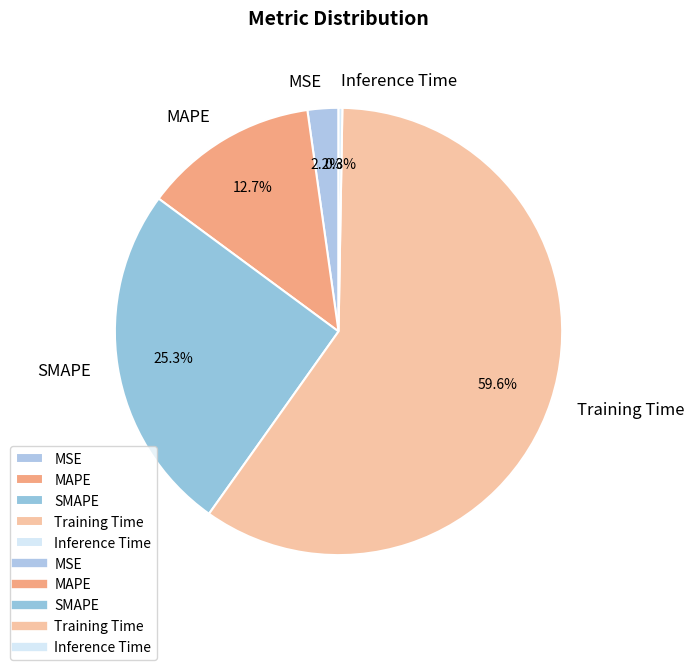

Which category has the biggest portion of the pie?

Training Time